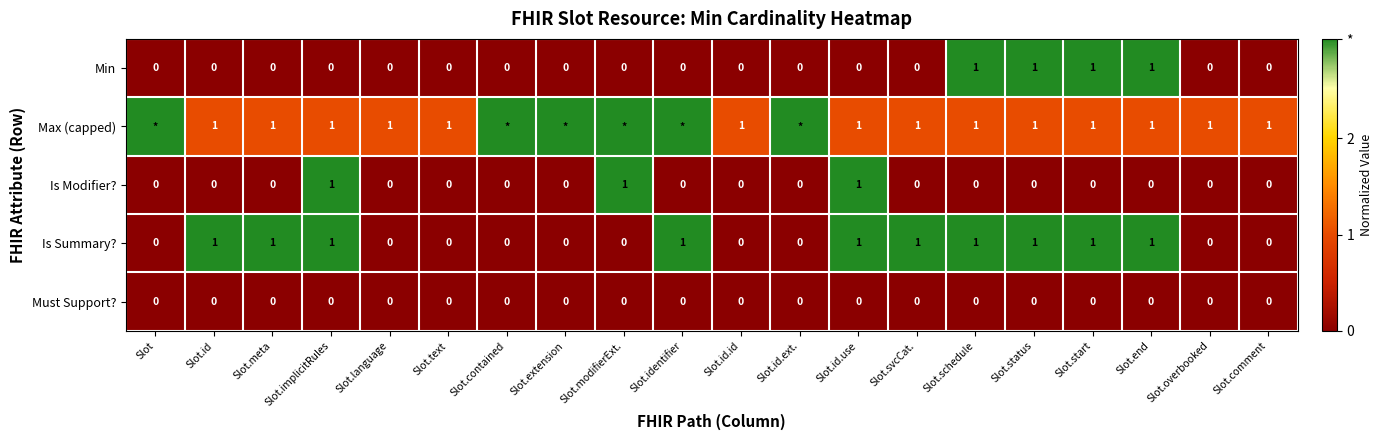

Is it true that Is Summary? equals 0 at Slot.id.ext.?

True